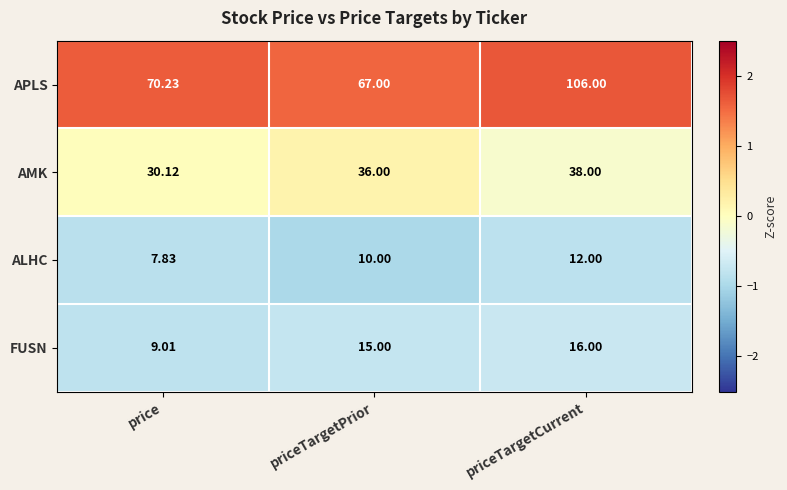

Which label corresponds to the smallest value in the chart?

price